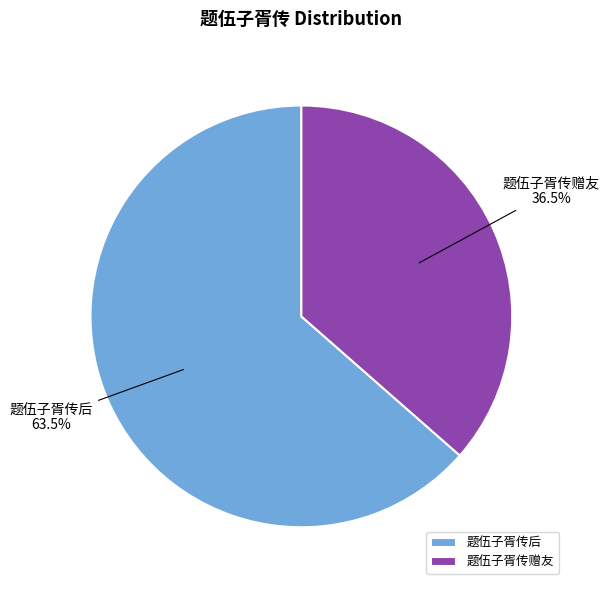

To the nearest percent, what is the combined percentage of 题伍子胥传后 and 题伍子胥传赠友?

100%